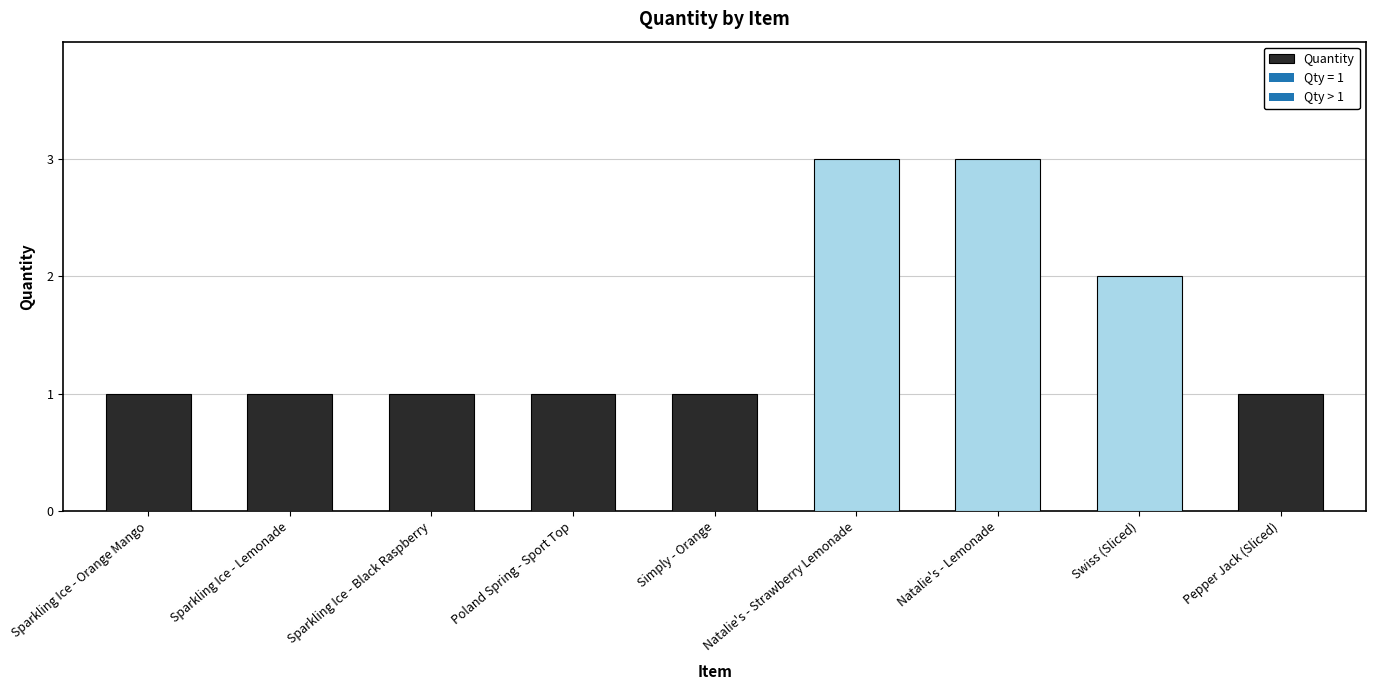

What is the label of the 3rd bar from the right?

Natalie's - Lemonade